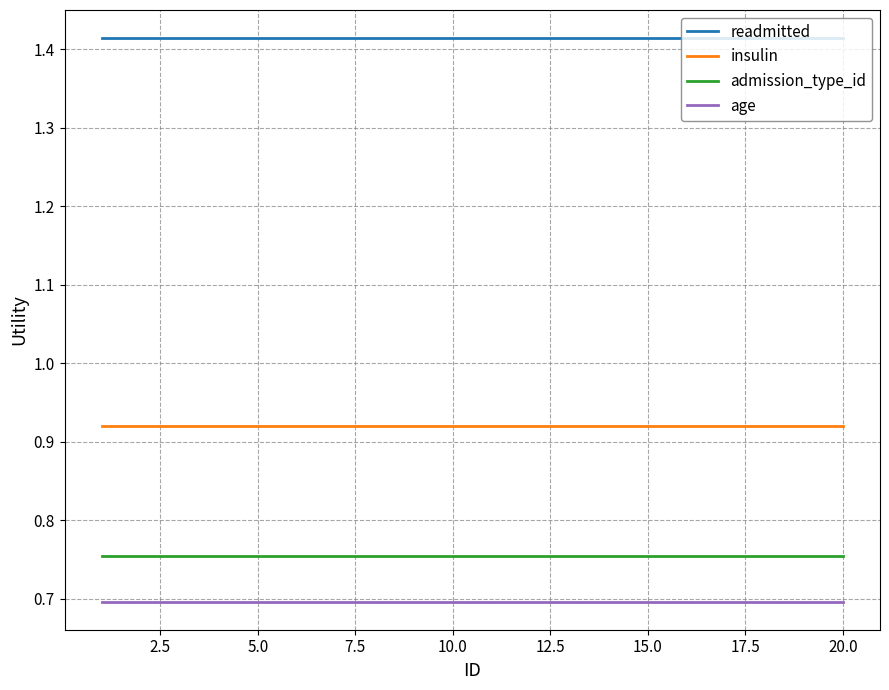

List the series in order of their peak value, lowest first.

age, admission_type_id, insulin, readmitted